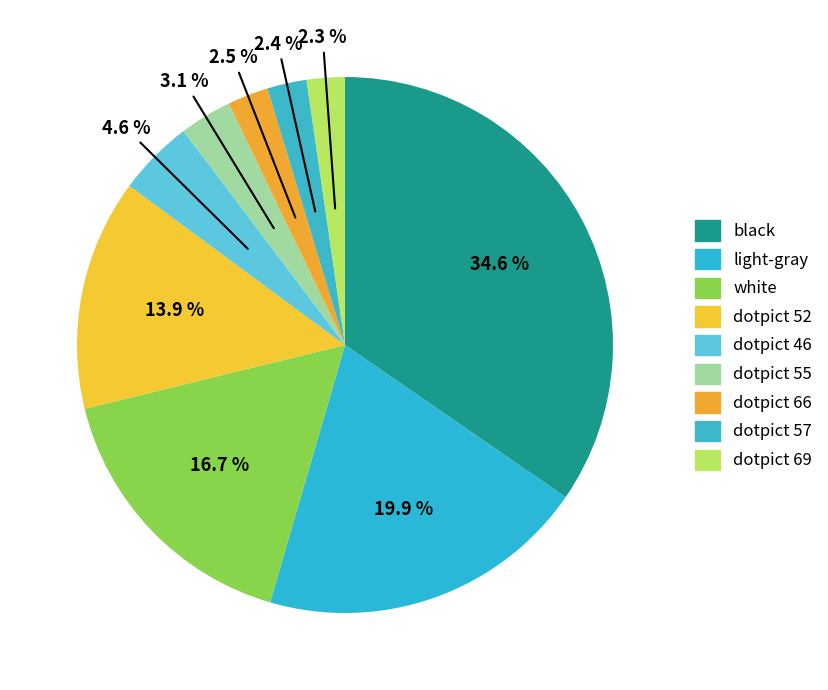

Count the number of slices in the pie.

9